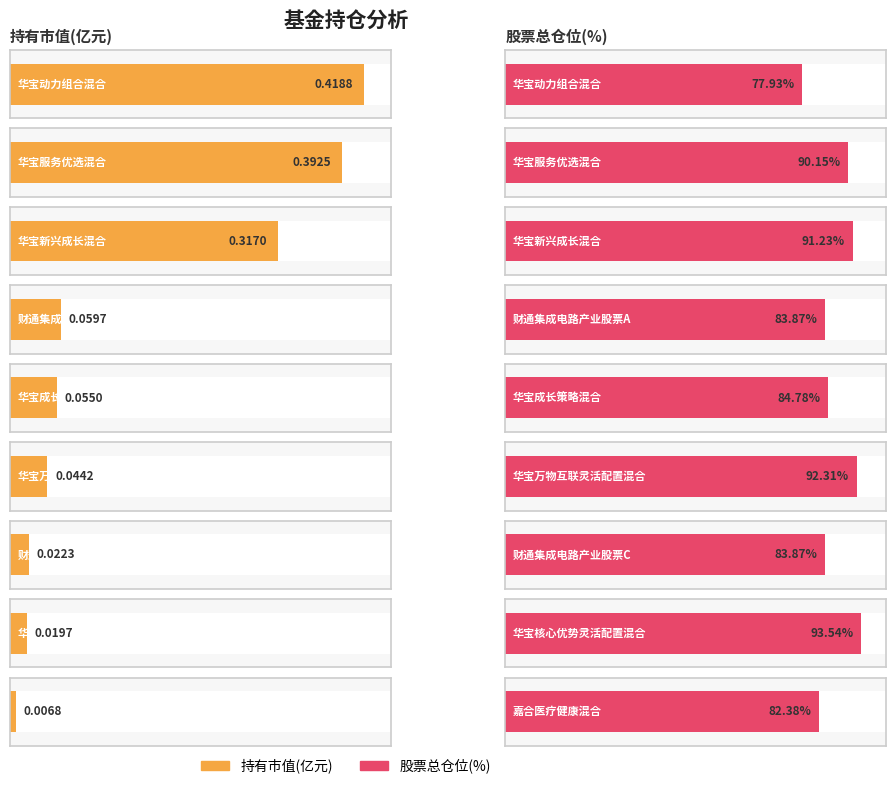

Reading left to right, transcribe all the data shown in this chart.

持有市值(亿元): 0.4	0.4	0.3	0.1	0.1	0.0	0.0	0.0	0.0
股票总仓位: 77.9	90.2	91.2	83.9	84.8	92.3	83.9	93.5	82.4